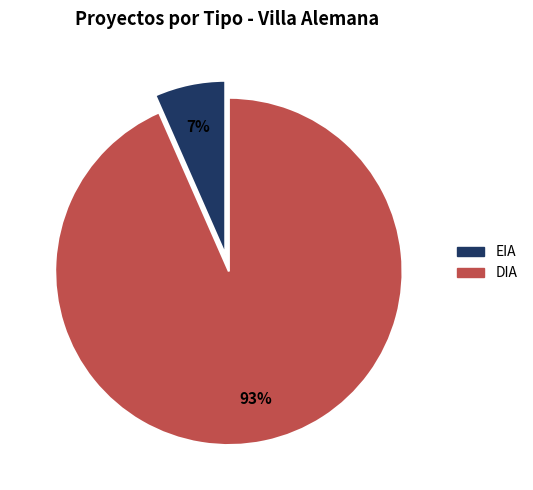

Between EIA and DIA, which is larger?

DIA